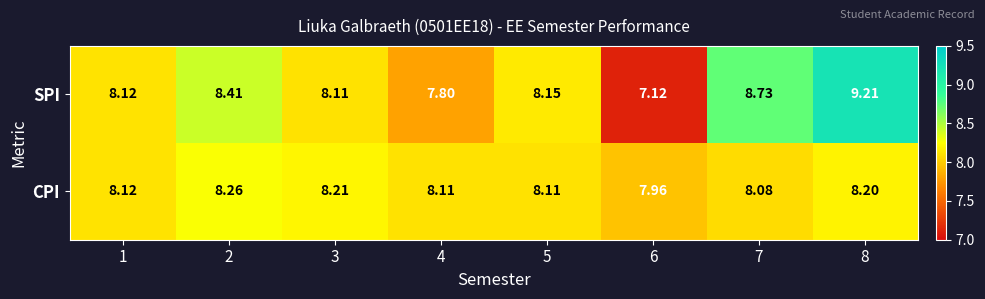

Rank the series by their average value, from highest to lowest.

SPI, CPI